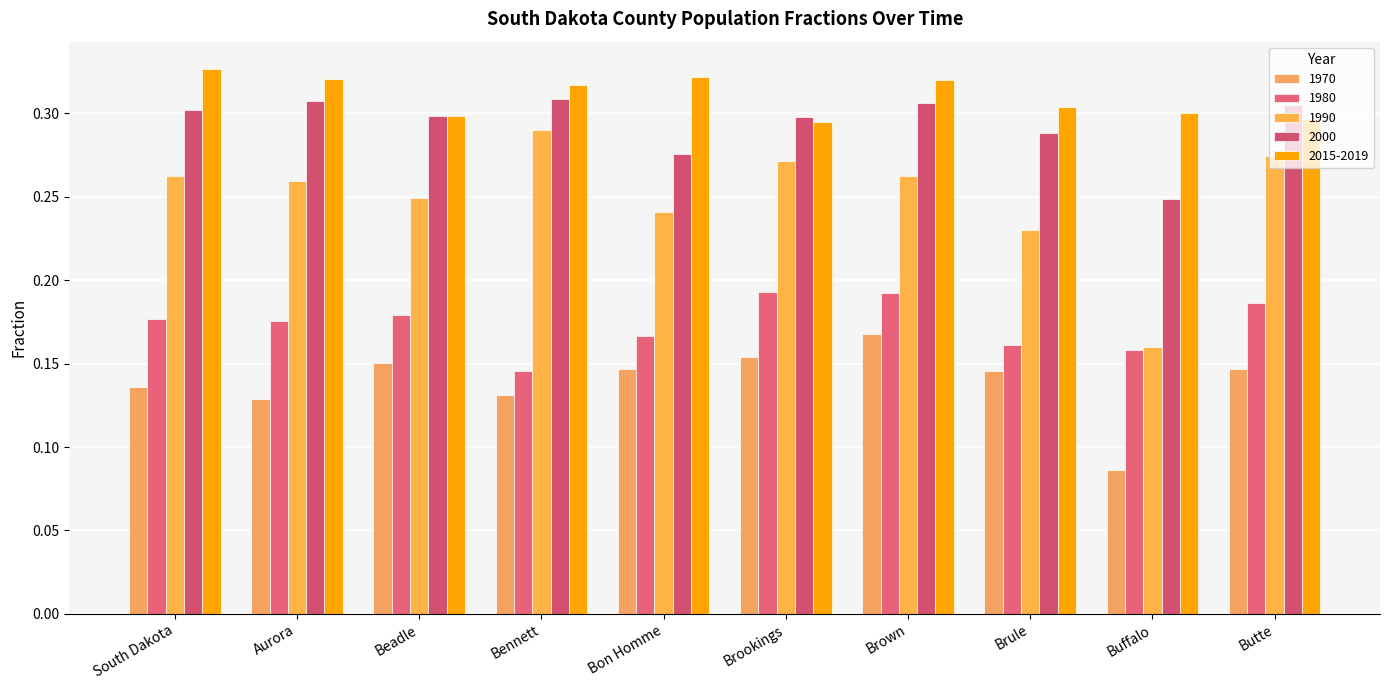

True or false: 1980 has a value of 0.1 at Brown.

False